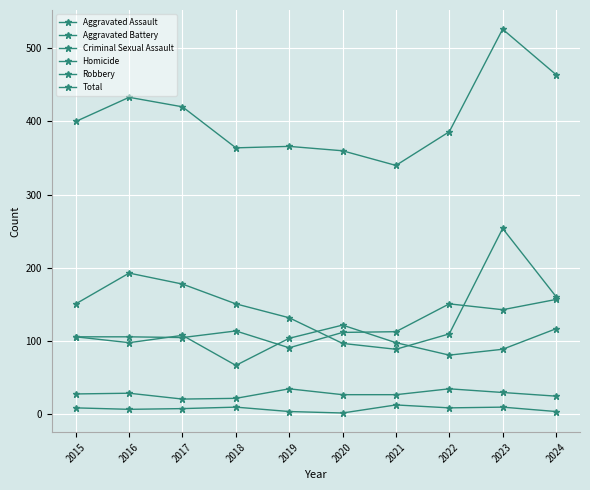

How many values in the Total series are below 400?

5